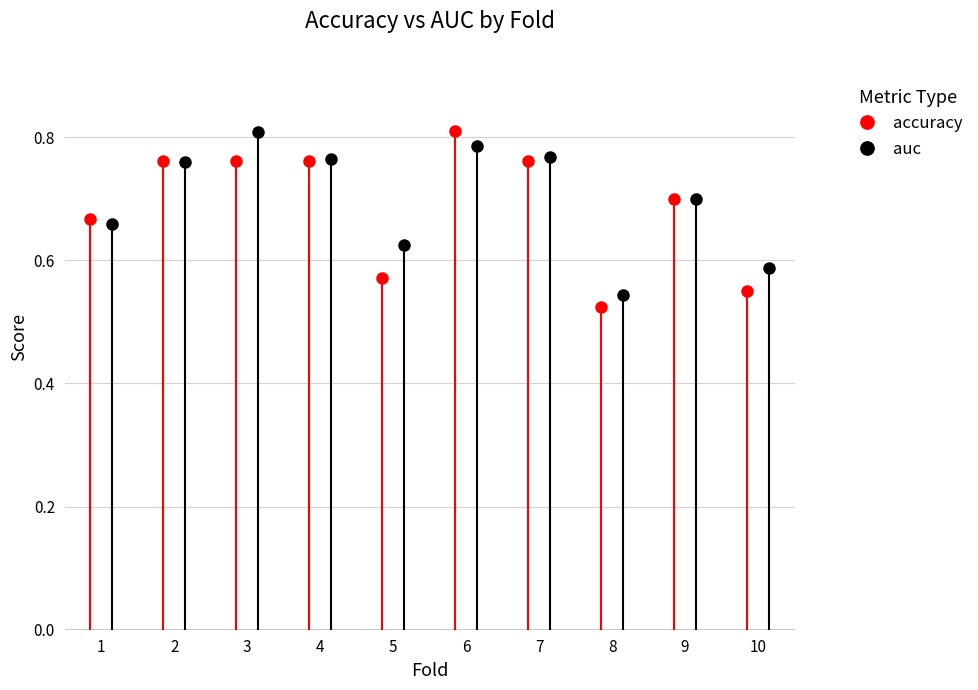

Reading left to right, what are all the values shown in this chart?

accuracy: 0.7	0.8	0.8	0.8	0.6	0.8	0.8	0.5	0.7	0.6
auc: 0.7	0.8	0.8	0.8	0.6	0.8	0.8	0.5	0.7	0.6